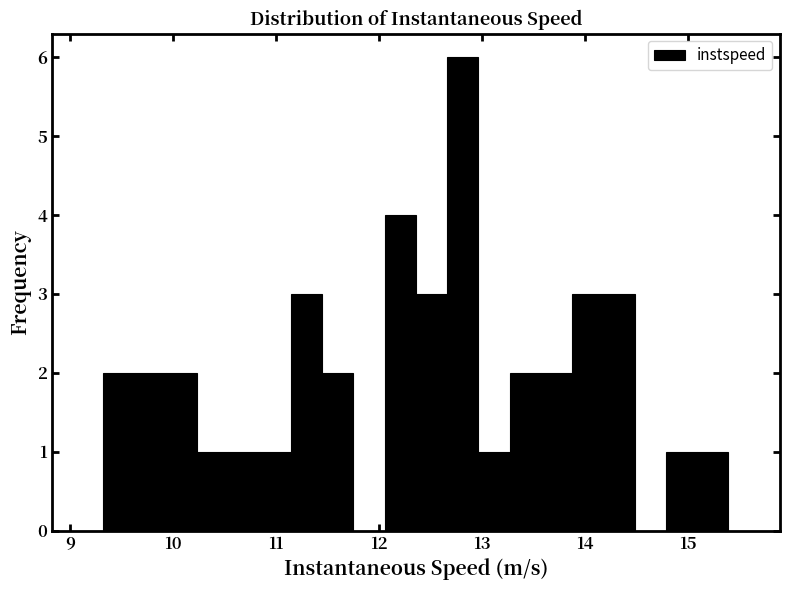

Around what value on the x-axis is the tallest bar? Give the approximate position of its centre, as read against the axis.

12.8